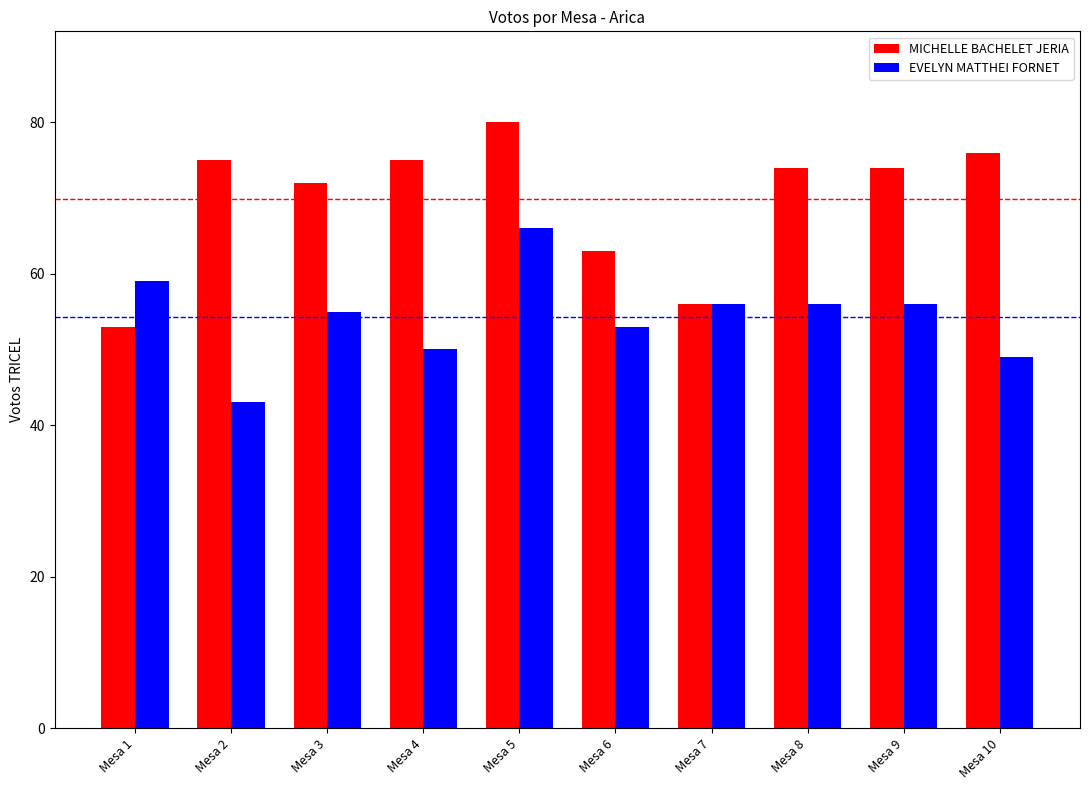

The value of EVELYN MATTHEI FORNET at Mesa 4 is 81. True or false?

False